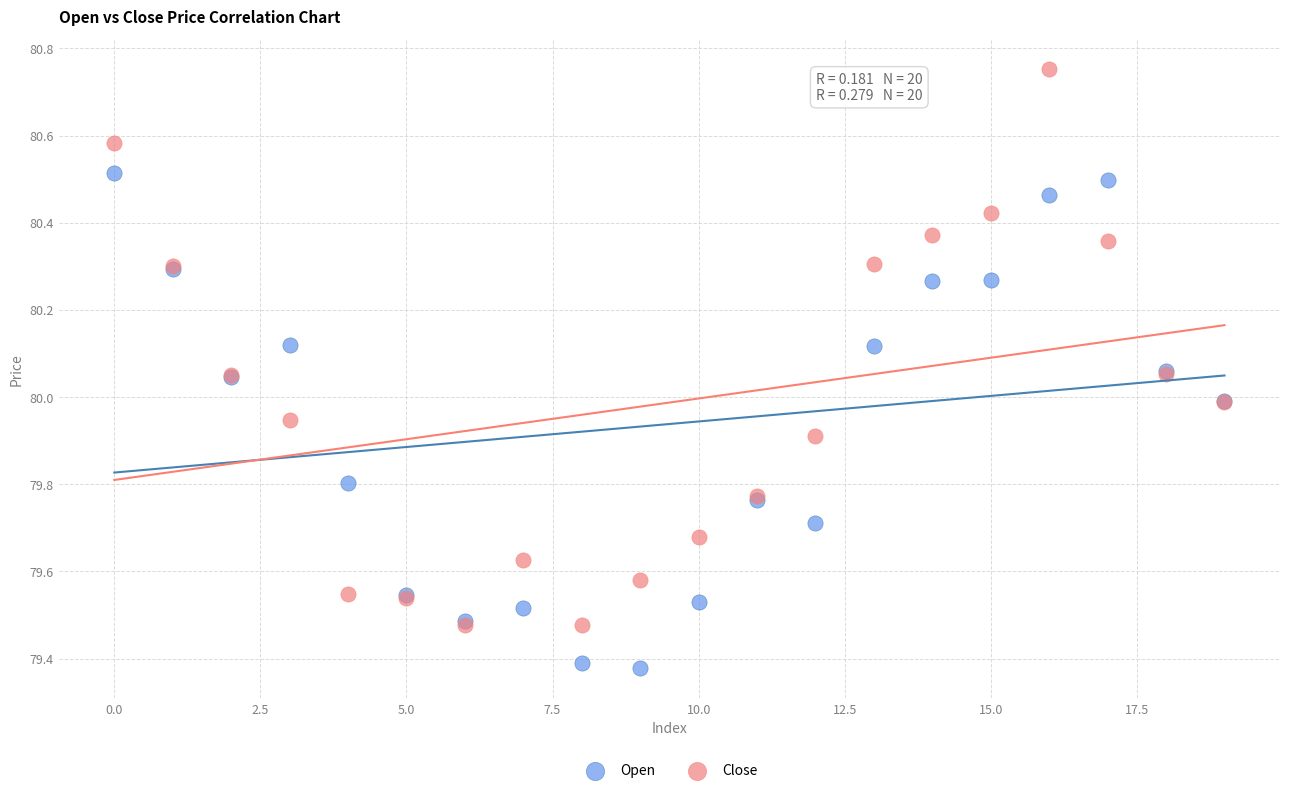

Which series has the largest Y range (max minus min)?

Close